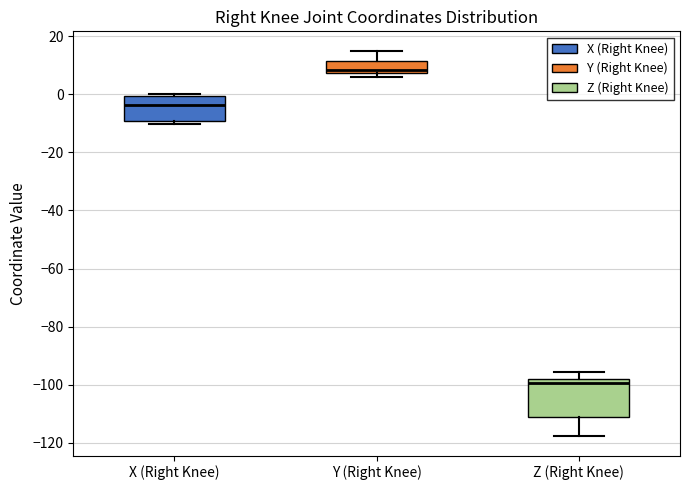

Reading left to right, read every box against the y-axis: the position of its median line, the range the box covers, and the ends of its whiskers. The values are not printed on the chart, so give them approximately, as read against the axis.

X (Right Knee): median -4, box -10 to 0, whiskers -10 (just below the box's lower edge) to 0 (just above the box's upper edge)
Y (Right Knee): median 8 (just above the box's lower edge), box 8 to 12, whiskers 6 to 16
Z (Right Knee): median -100, box -112 to -98, whiskers -118 to -96